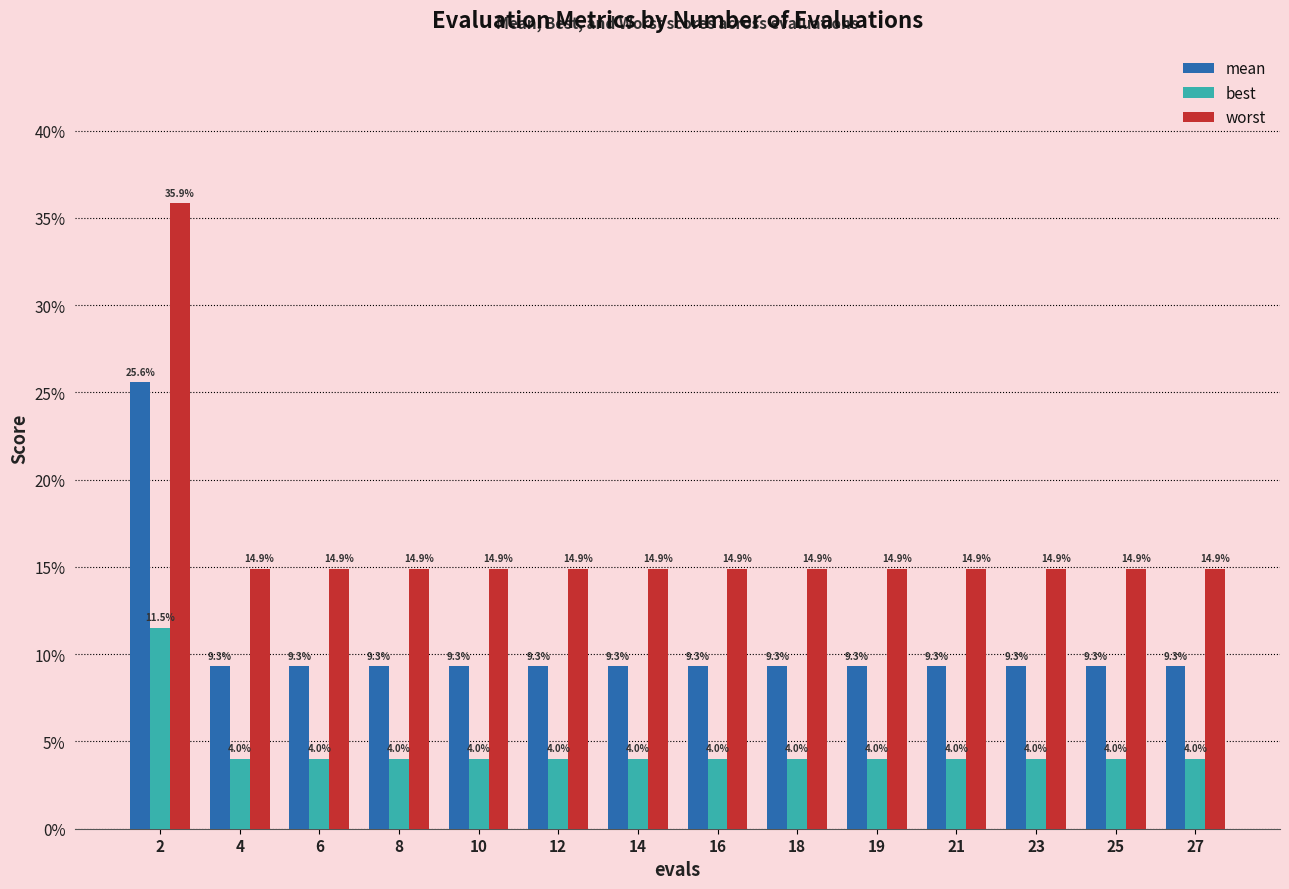

What are all the series names shown in the legend?

mean, best, worst